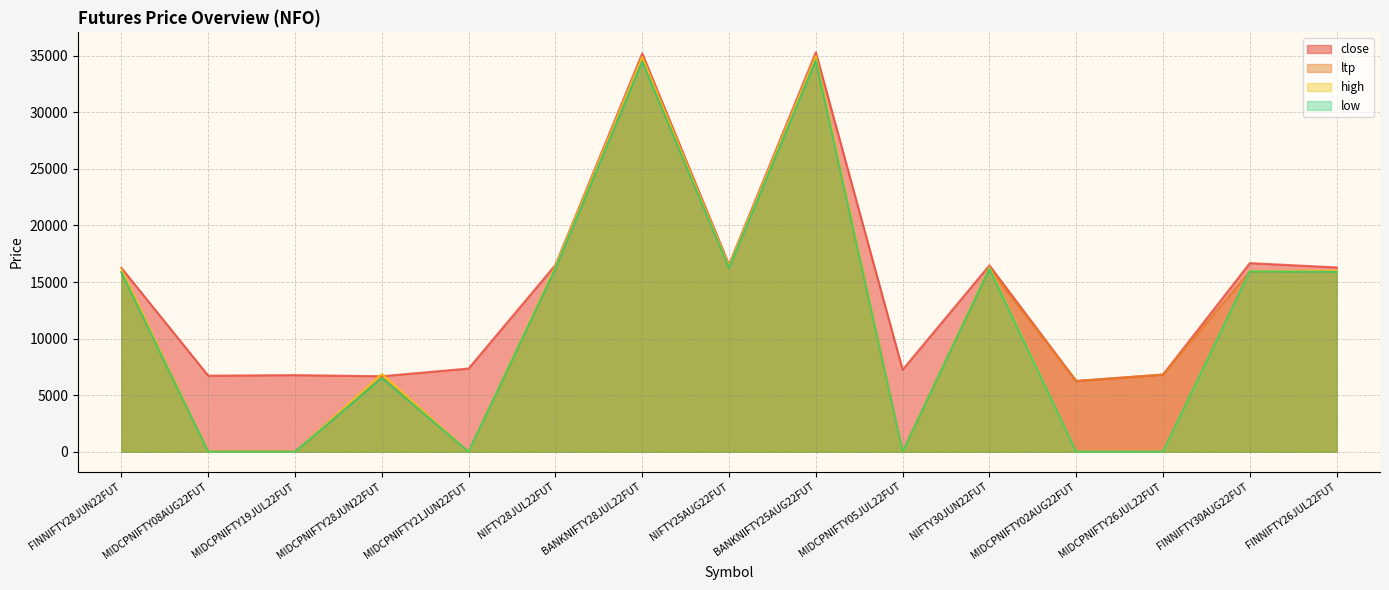

What is the average value of the low series?

11461.0